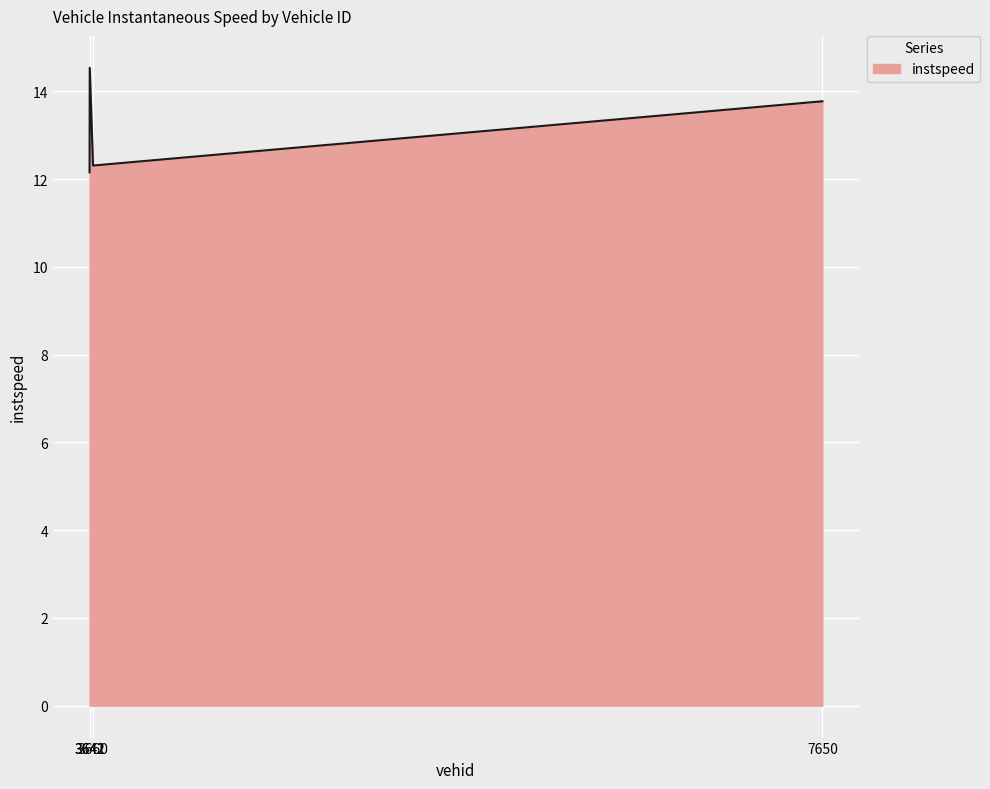

What is the maximum value shown in the chart?

14.5